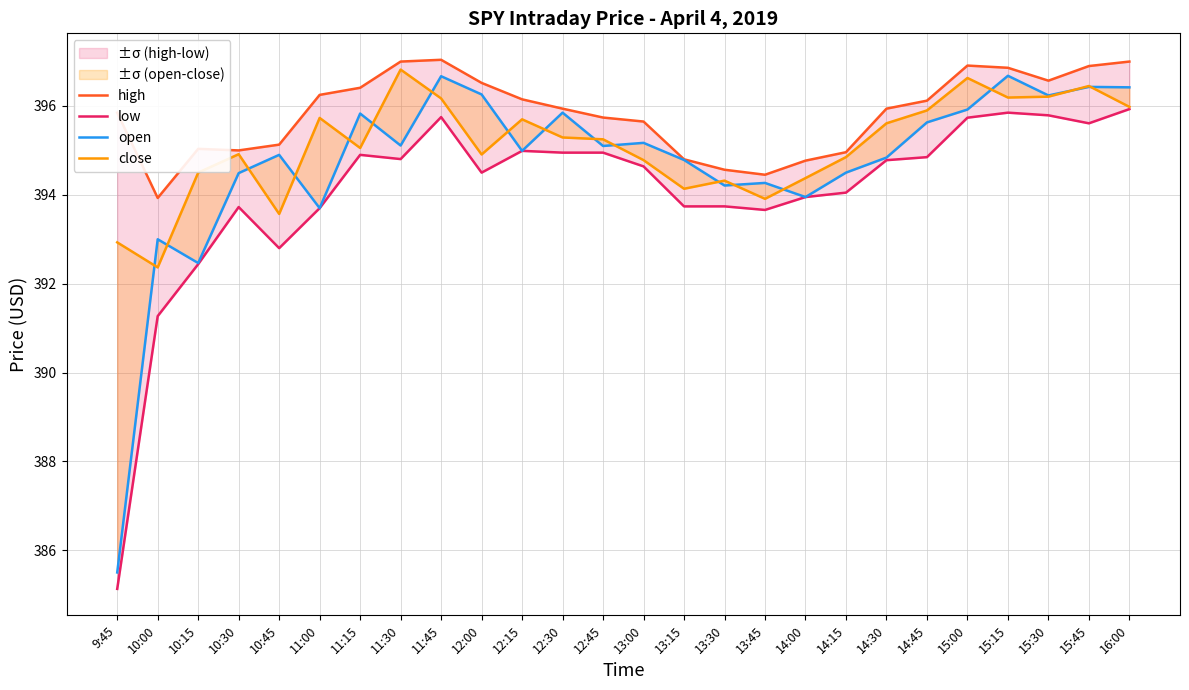

Rank the series by their average value, from lowest to highest.

low, open, close, high